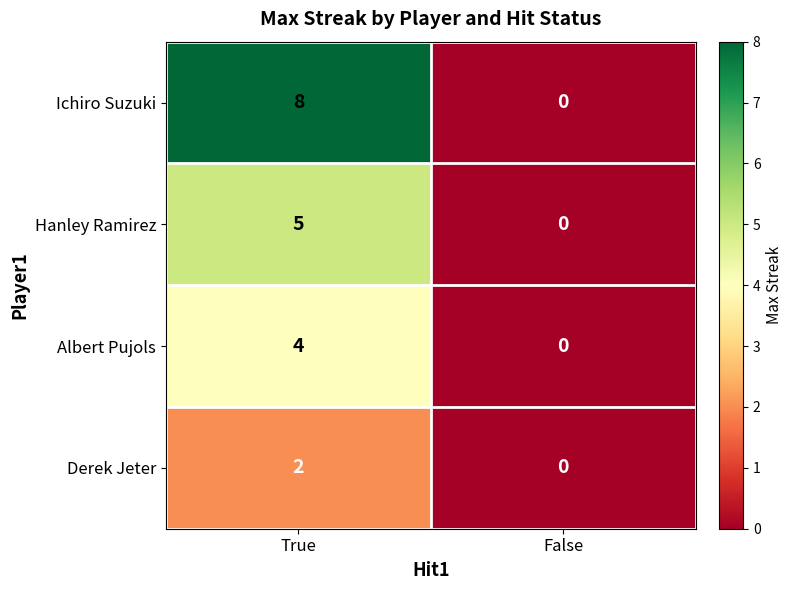

What is the difference between the Albert Pujols values at False and True?

4